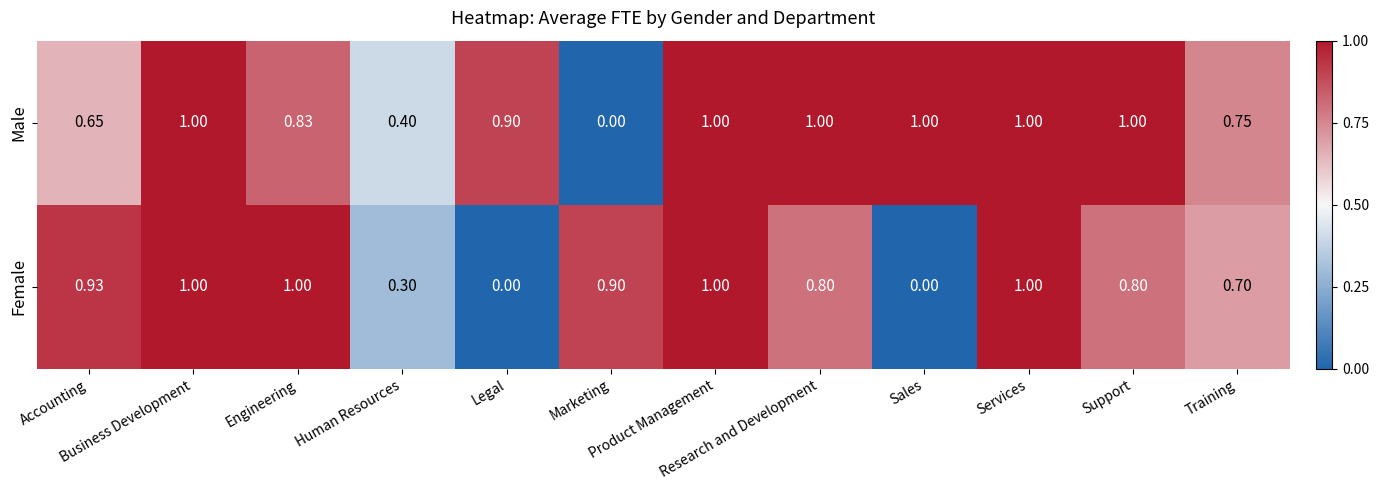

Rank the series at Research and Development from lowest to highest value.

Female, Male